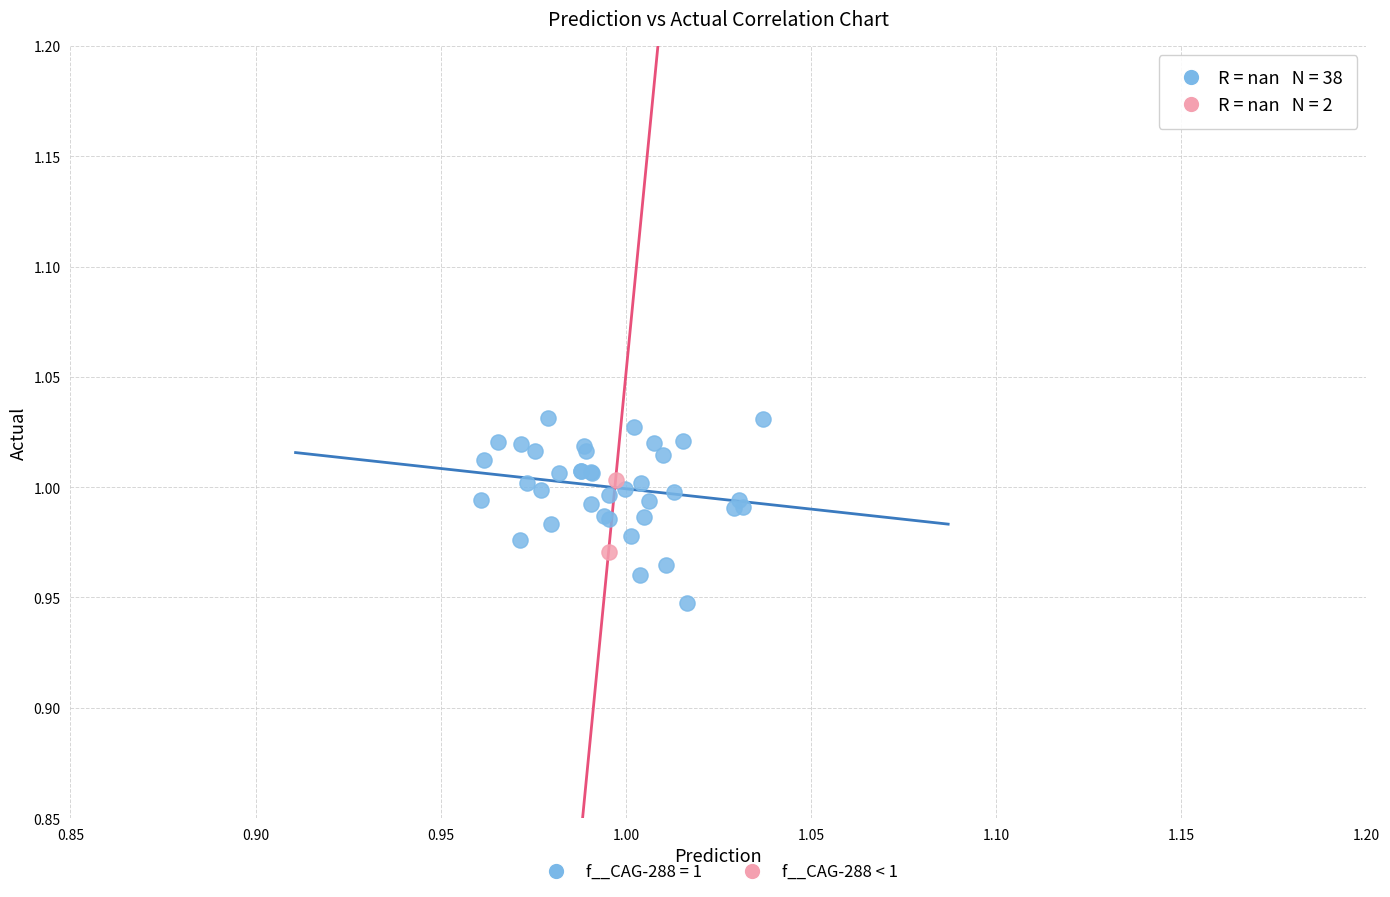

What are all the series names shown in the legend?

f__CAG-288 = 1, f__CAG-288 < 1